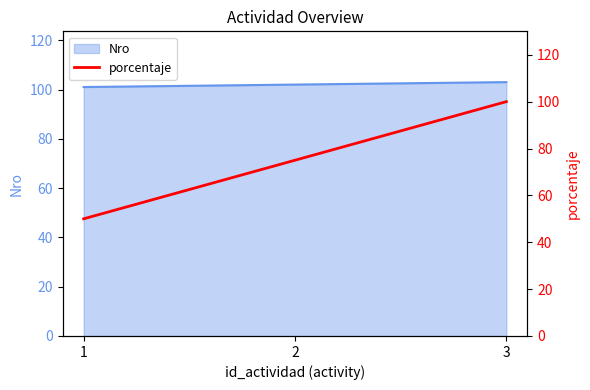

Which category has the highest value across all series?

3